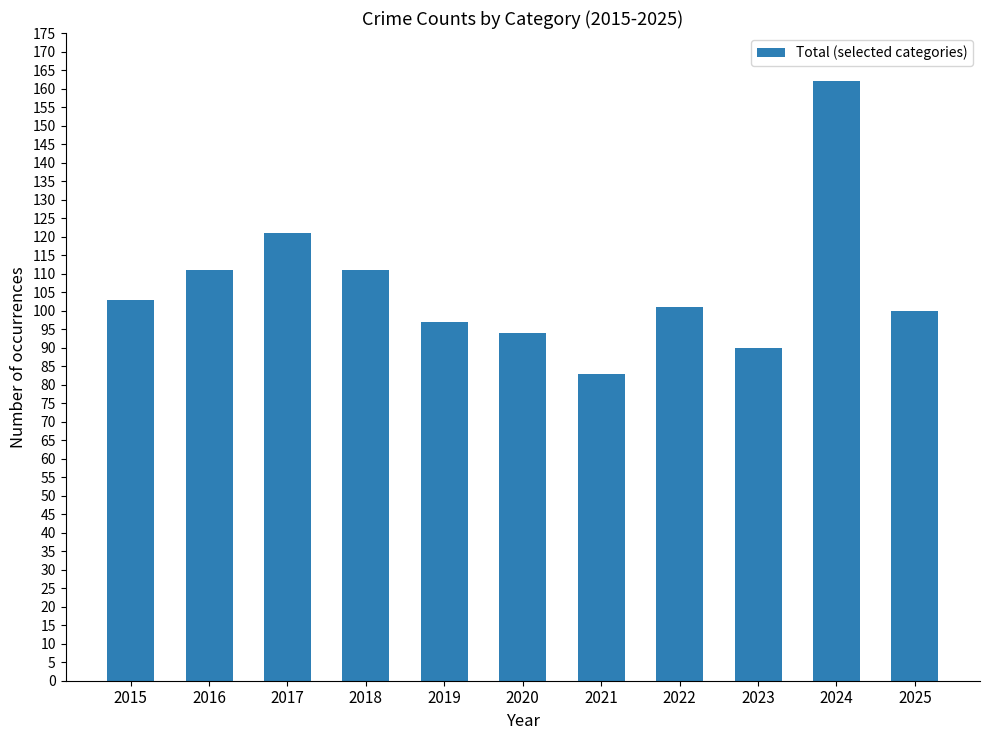

What is the smallest value displayed?

83